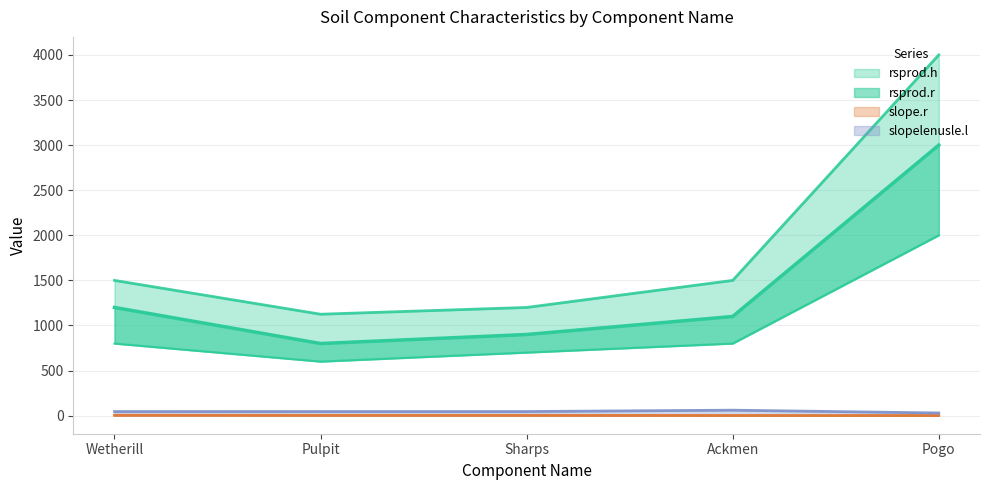

At which label does rsprod.r reach its peak?

Pogo